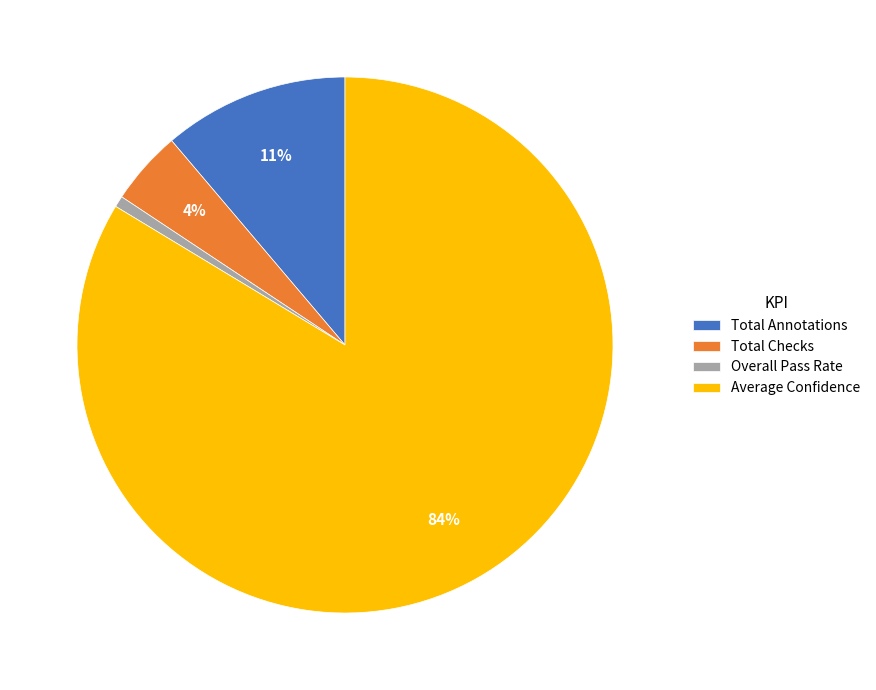

Between Overall Pass Rate and Total Annotations, which is larger?

Total Annotations